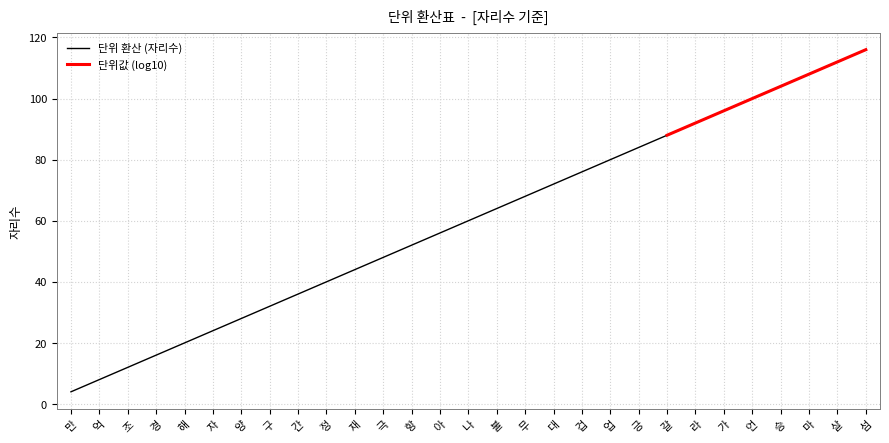

What is the change in value from 구 to 긍?

+52